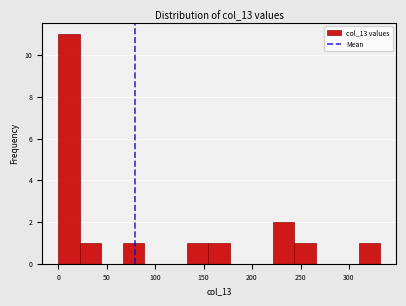

What is the height of the bar covering 220 to 245 on the x-axis? Neither the bar edges nor the heights are printed on the chart, so give them approximately, as read against the axes.

2